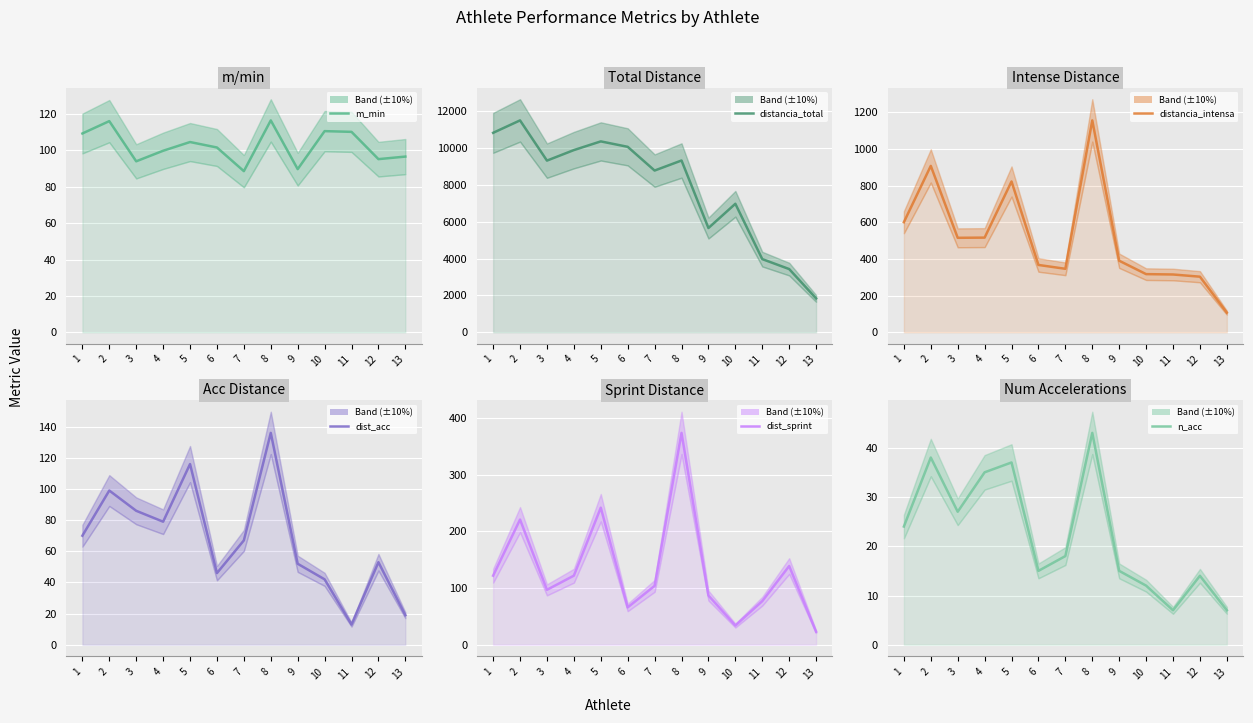

What is the value of the m_min point at the 7th from the left?

88.6